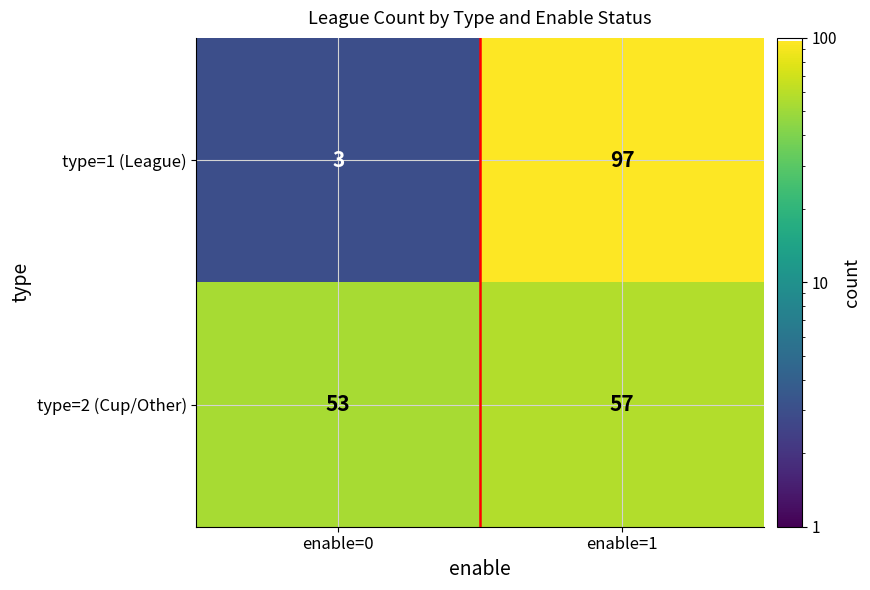

What is the minimum value for type=2 (Cup/Other)?

53